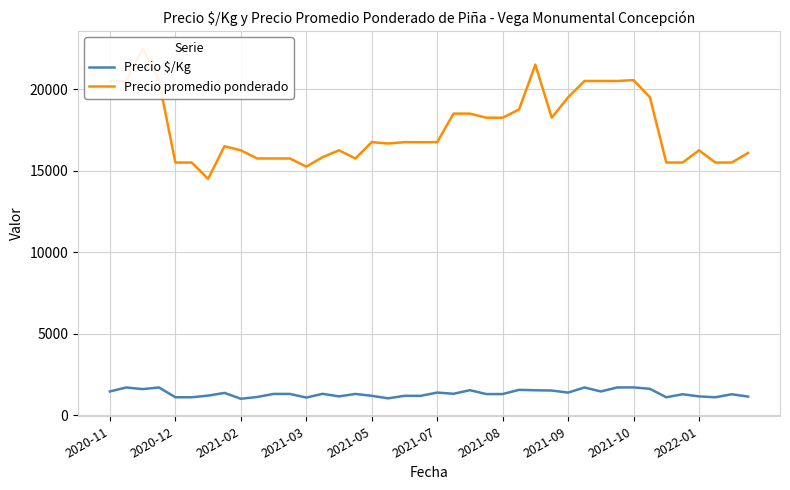

How many interior local valleys does the Precio $/Kg series have?

10